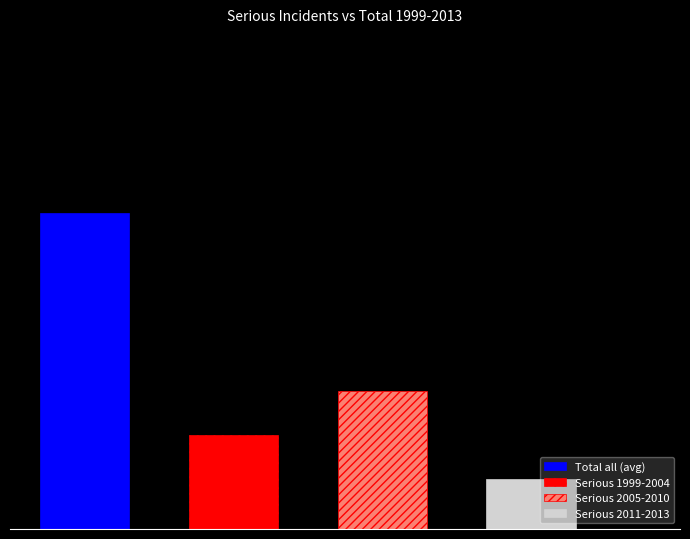

Which series has the largest total across all categories?

Total all